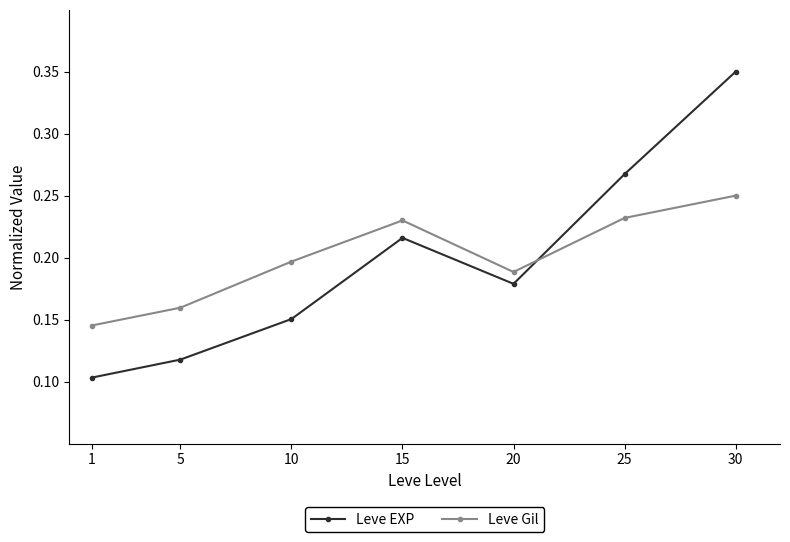

Which series has the widest spread of values?

Leve EXP